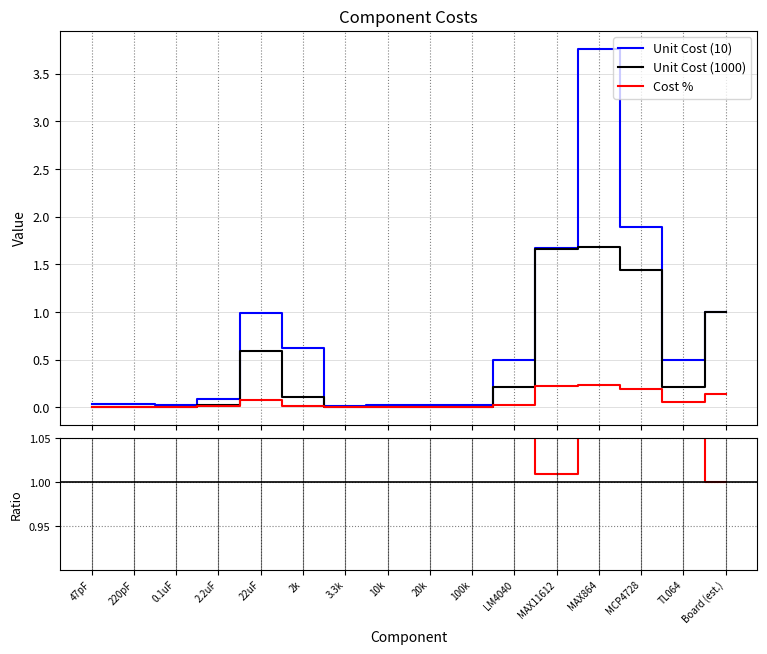

Does the chart have visible grid lines?

Yes